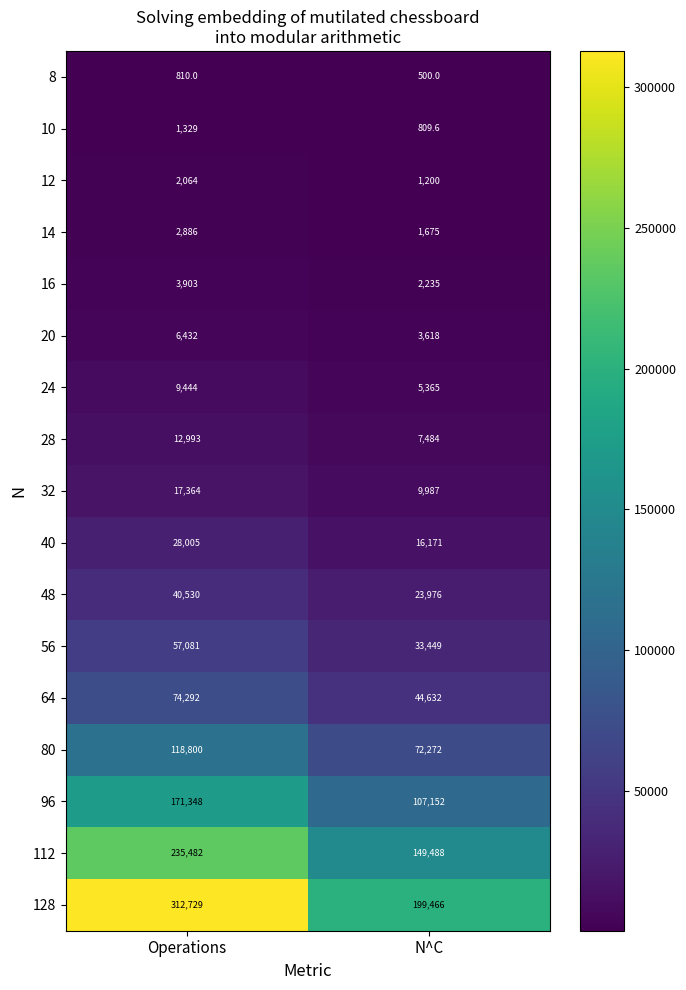

Which series has the largest total across all categories?

128